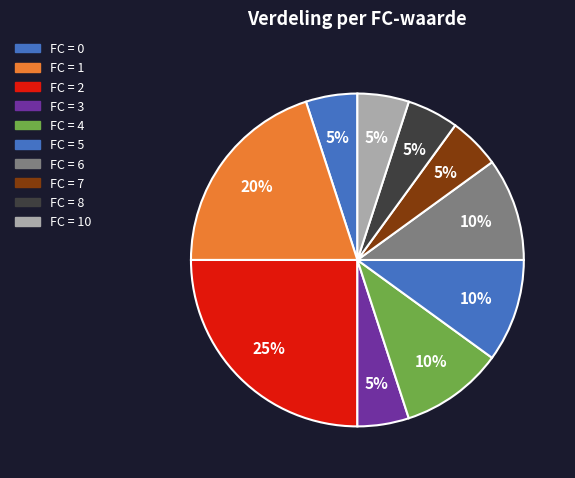

Count the number of slices in the pie.

10